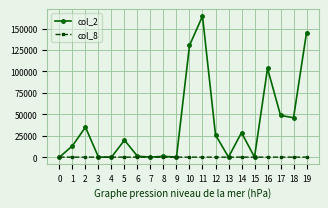

How many col_8 values are between 0 and 3?

17